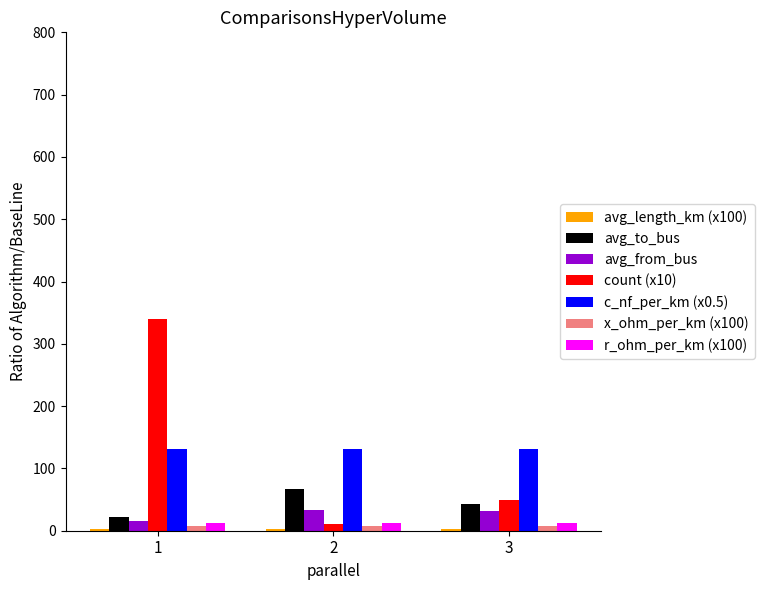

The value of avg_to_bus at 2 is 67.0. True or false?

True